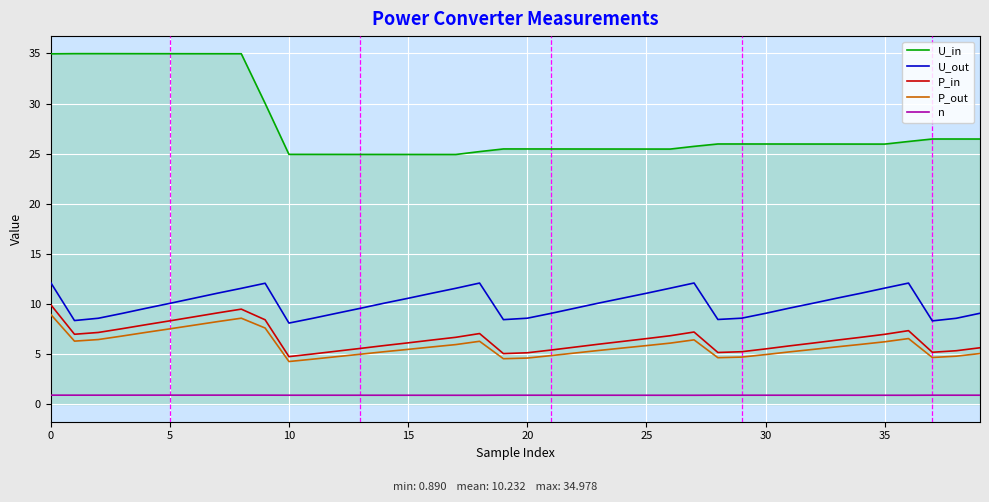

True or false: P_out and U_in intersect in this chart.

False